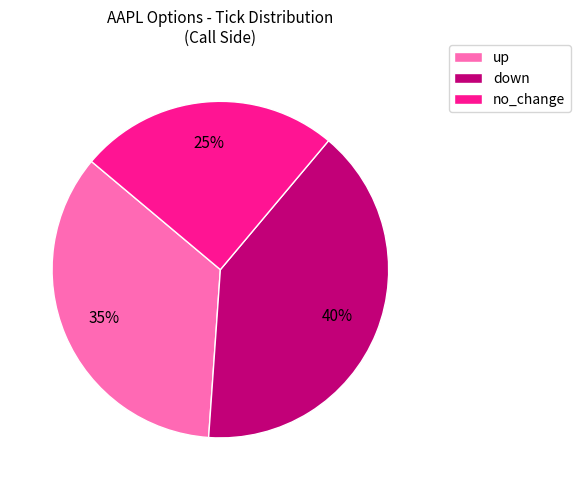

Approximately how many times larger is the value at up compared to down?

0.9